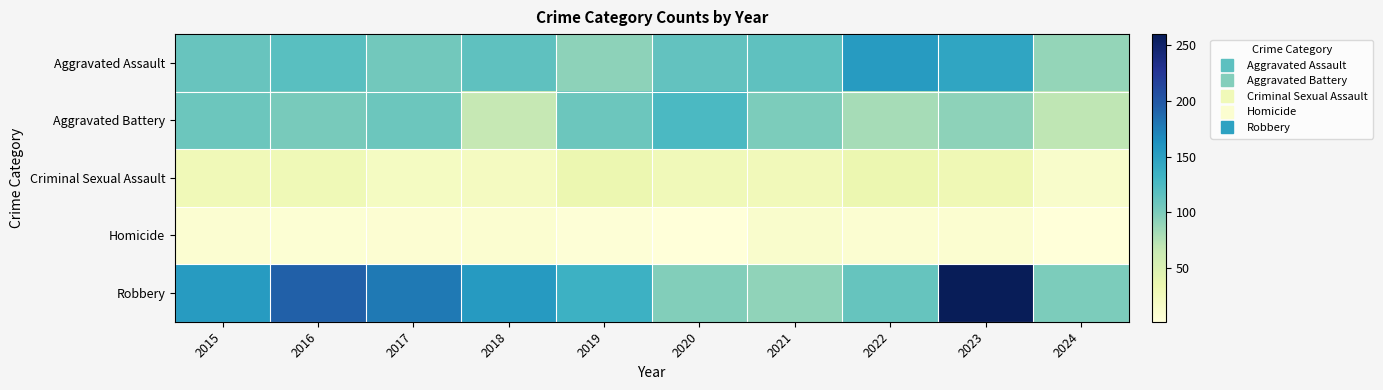

Reading left to right, transcribe all the data shown in this chart.

Aggravated Assault: 2015=110	2016=118	2017=105	2018=115	2019=92	2020=113	2021=115	2022=154	2023=146	2024=89
Aggravated Battery: 2015=108	2016=102	2017=108	2018=67	2019=108	2020=125	2021=100	2022=81	2023=92	2024=70
Criminal Sexual Assault: 2015=29	2016=30	2017=21	2018=22	2019=35	2020=28	2021=27	2022=35	2023=31	2024=14
Homicide: 2015=9	2016=7	2017=8	2018=10	2019=5	2020=2	2021=13	2022=9	2023=10	2024=3
Robbery: 2015=154	2016=194	2017=178	2018=155	2019=135	2020=97	2021=91	2022=111	2023=260	2024=100